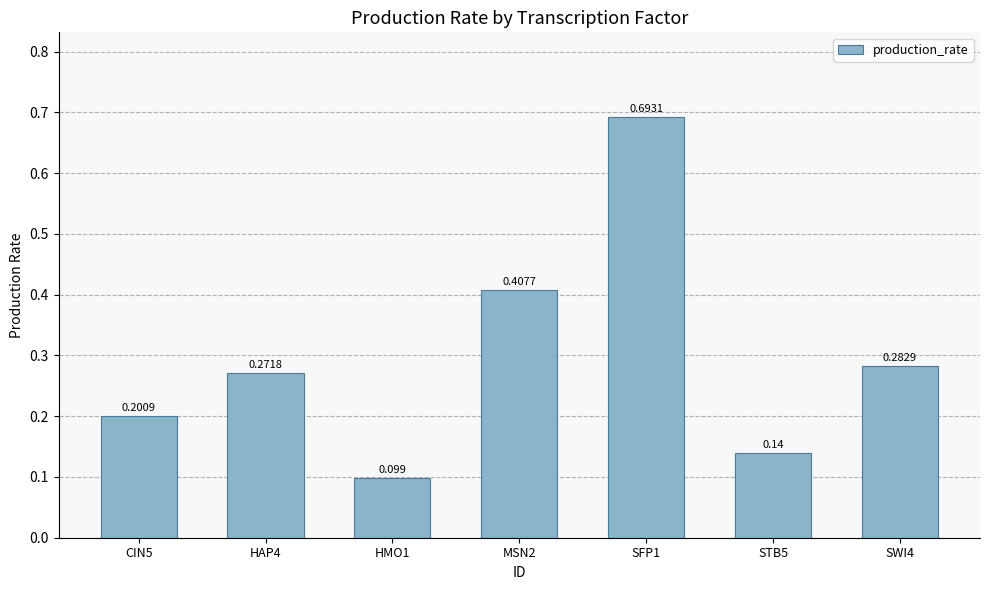

How many values are between 0 and 1?

7